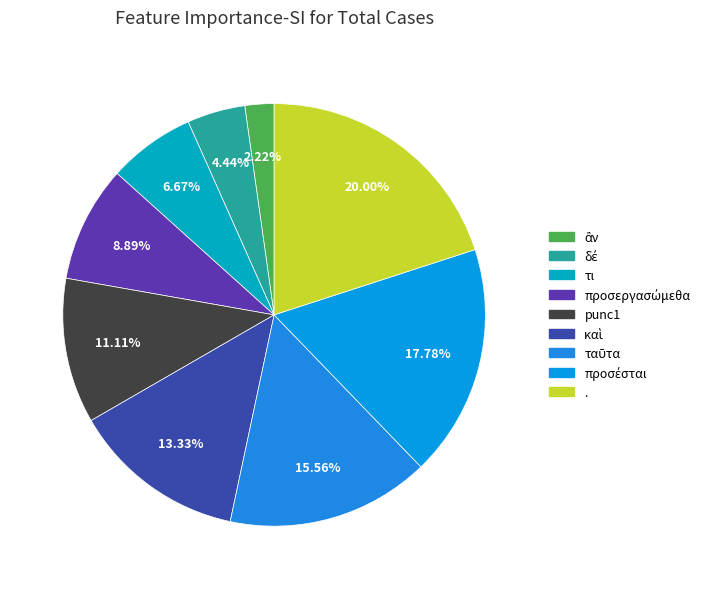

The προσέσται slice represents 30% of the pie. True or false?

False